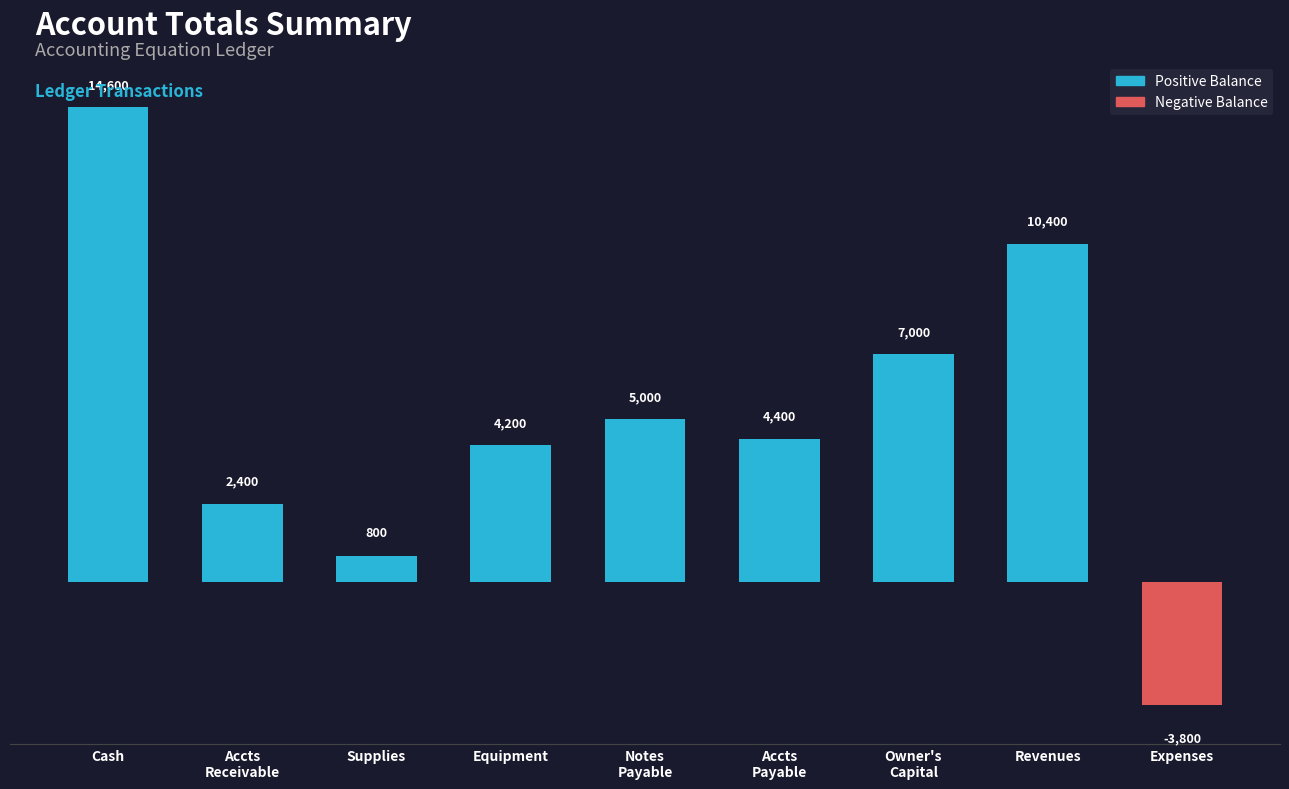

What is the approximate value at Accts
Payable?

4400